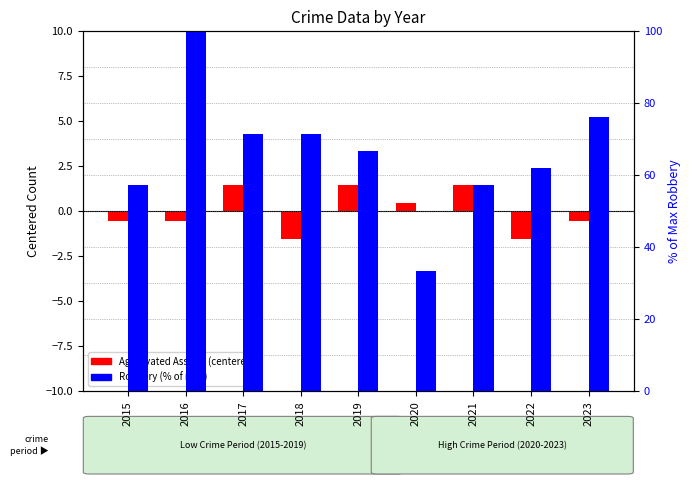

What is the value of the Aggravated Assault (centered) bar at the 5th from the left?

1.4